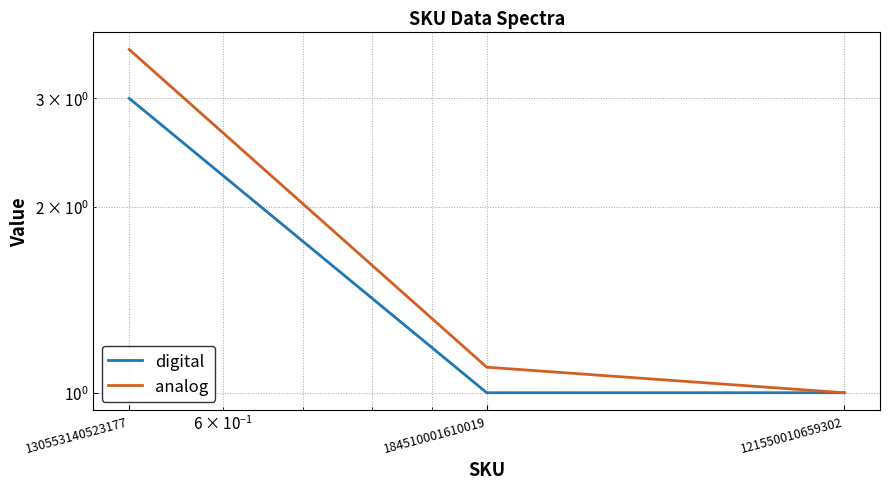

What is the minimum value for analog?

1.0